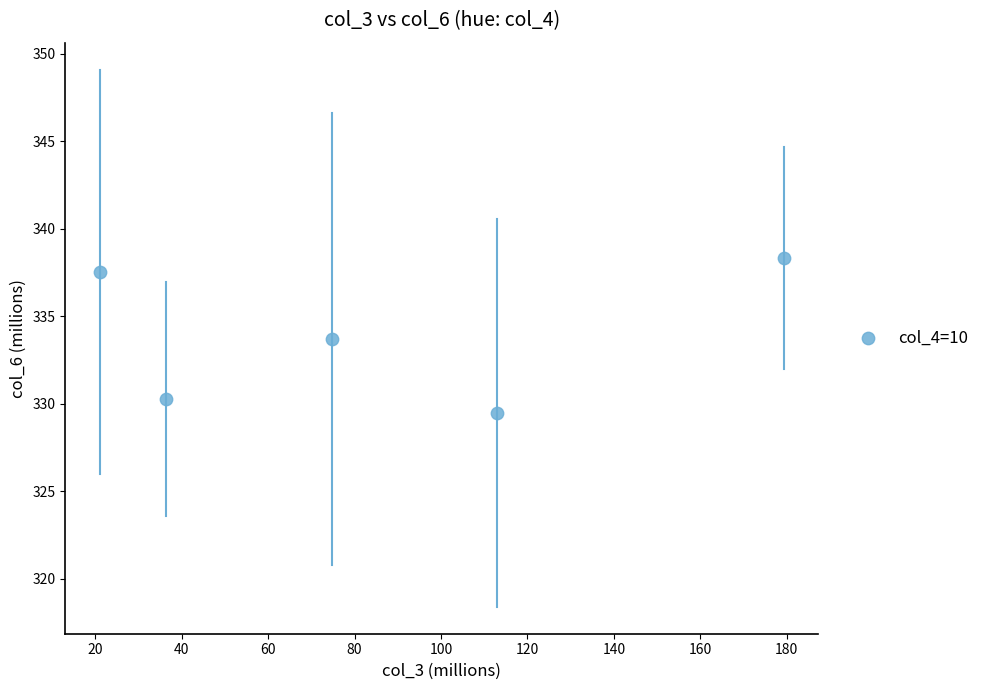

What is the range of X values (max minus min)?

158.3